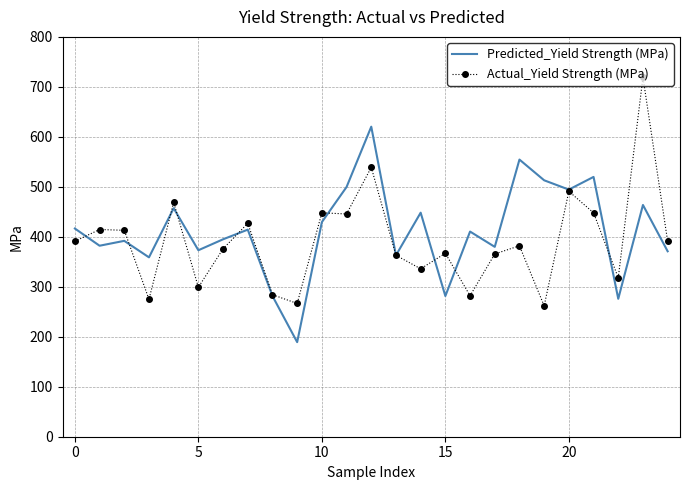

What is the minimum value for Actual_Yield Strength (MPa)?

261.9